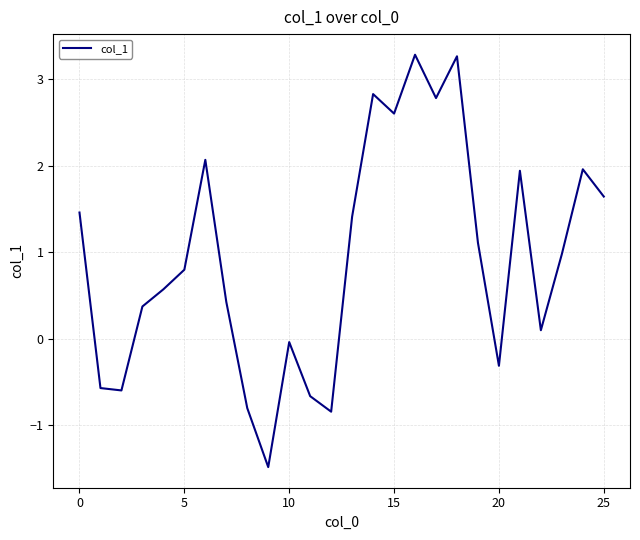

What is the minimum value shown in the chart?

-1.5